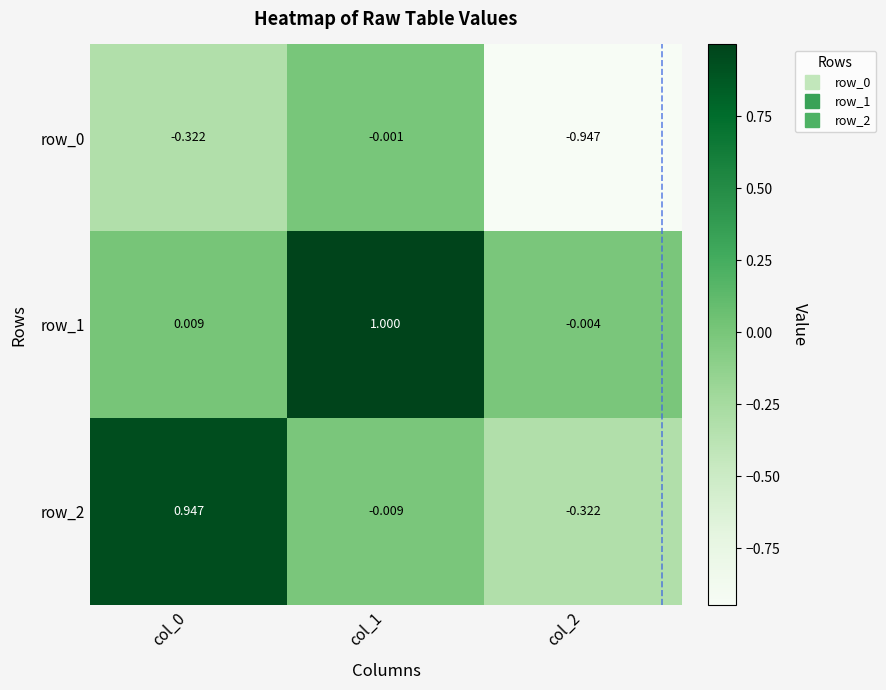

What is the greatest value displayed?

1.0